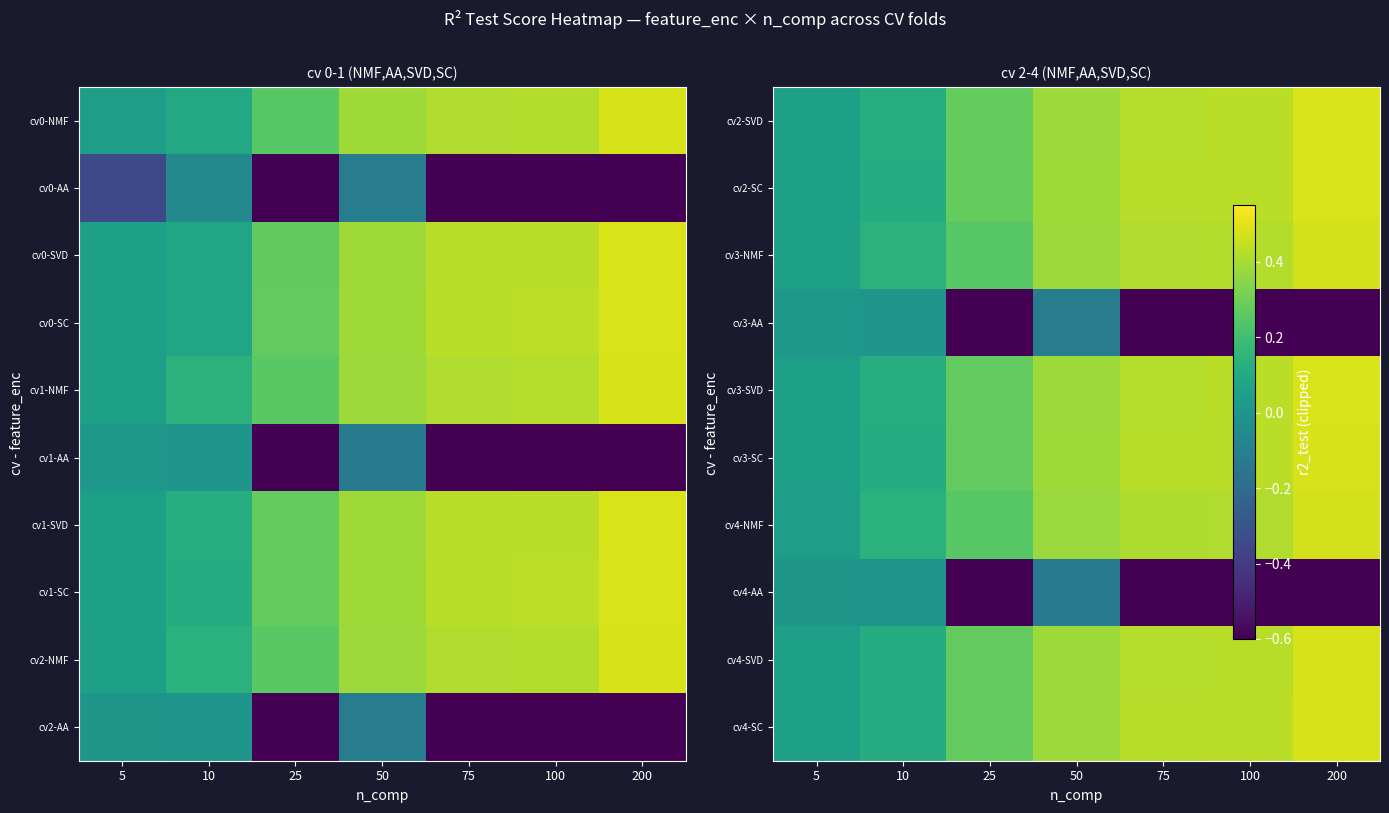

Is it true that cv4-NMF equals 0.4 at 25?

False